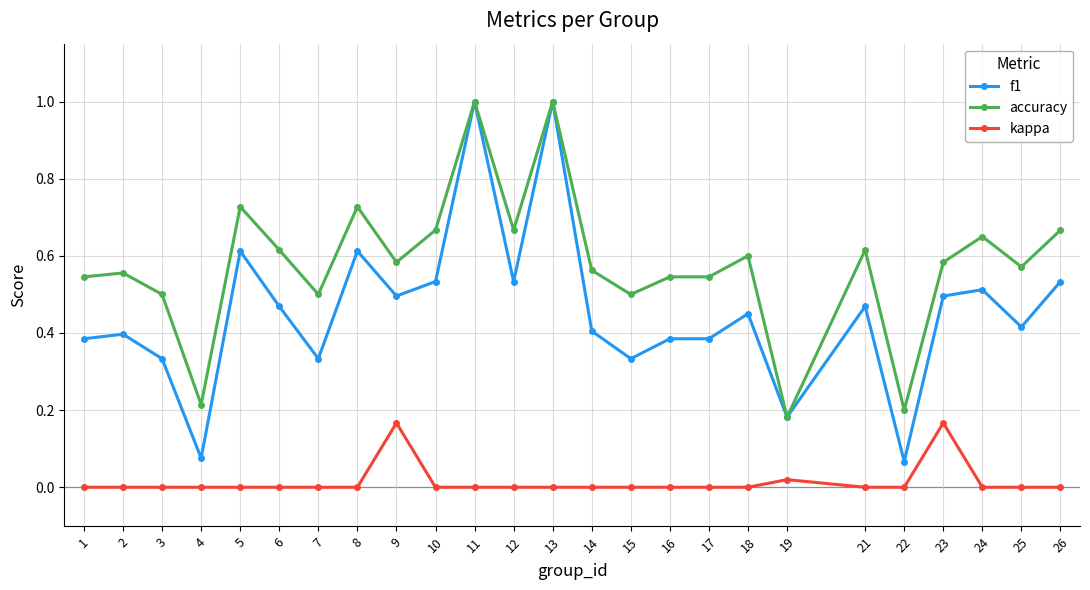

The value of kappa at 22 is -0.1. True or false?

False